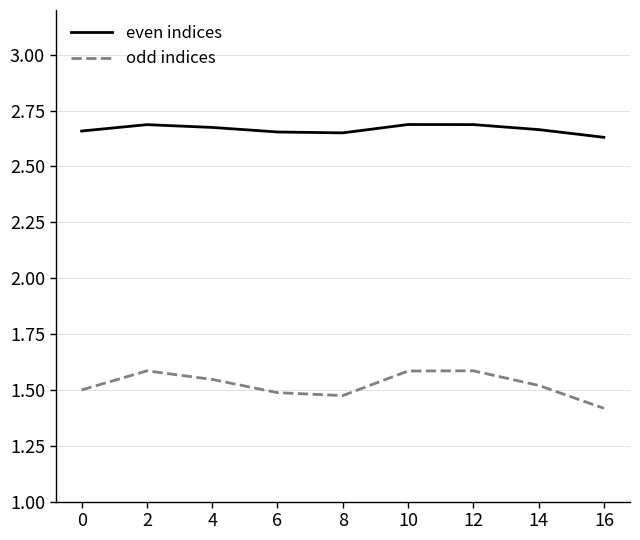

List the series in order of their peak value, highest first.

even indices, odd indices